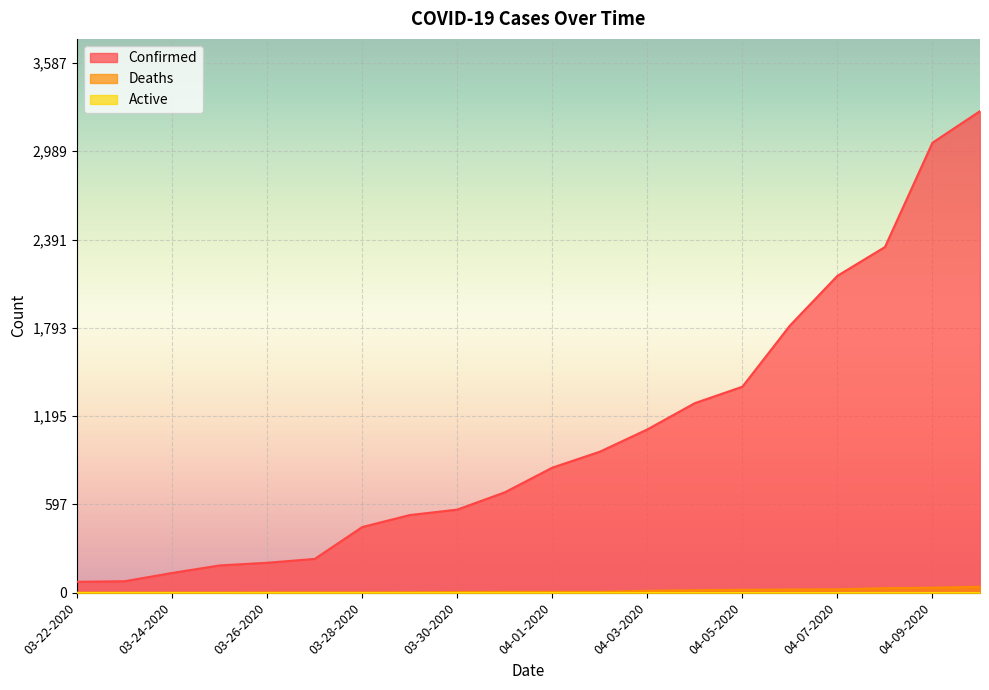

Does the chart display data point markers on the line(s)?

No